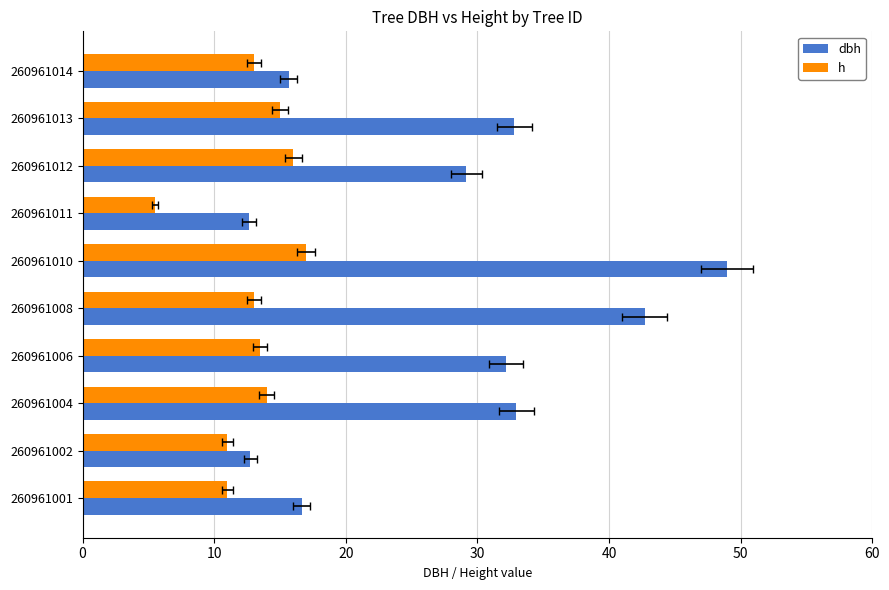

Reading left to right, list all the values displayed in this chart.

dbh: 16.6	12.8	33.0	32.2	42.7	49.0	12.7	29.1	32.8	15.7
h: 11.0	11.0	14.0	13.5	13.0	17.0	5.5	16.0	15.0	13.0